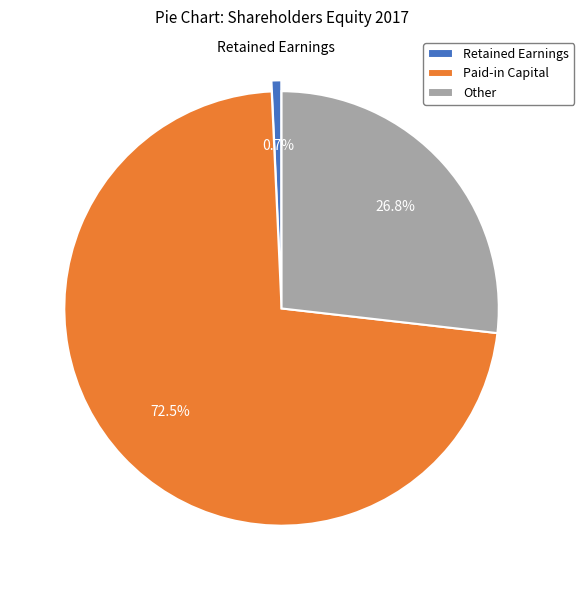

To the nearest percent, what portion does Other represent?

27%